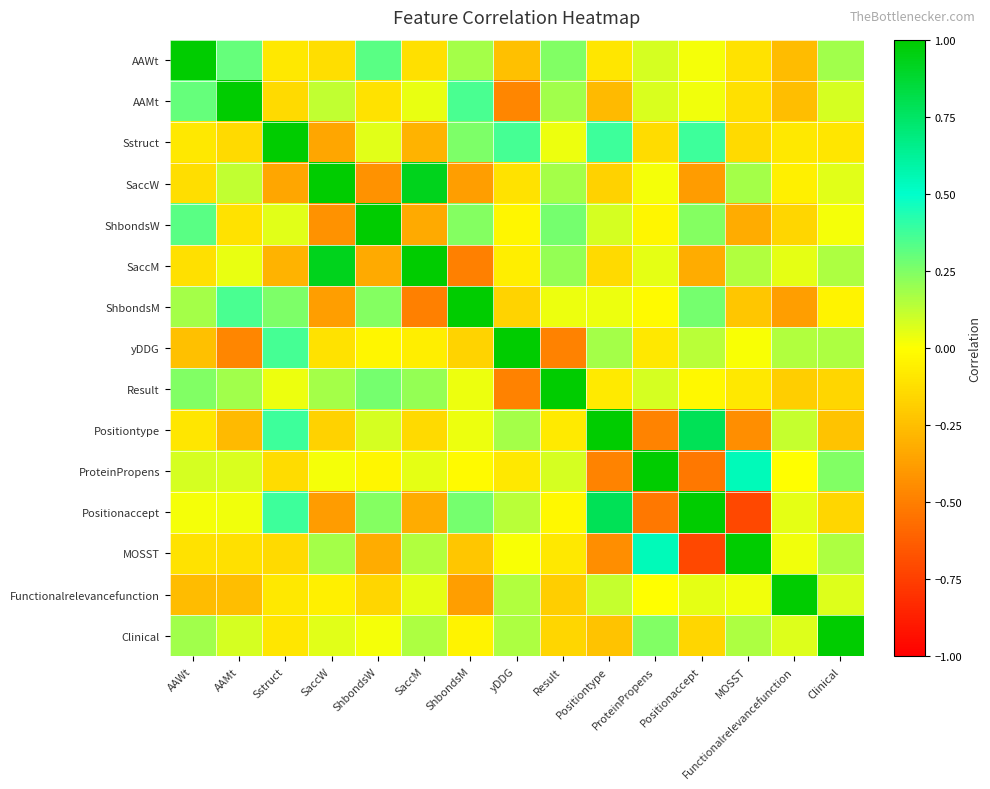

At yDDG, list the series in order from smallest to largest.

Result, AAMt, AAWt, ShbondsM, SaccW, ProteinPropens, SaccM, ShbondsW, MOSST, Positionaccept, Functionalrelevancefunction, Clinical, Positiontype, Sstruct, yDDG